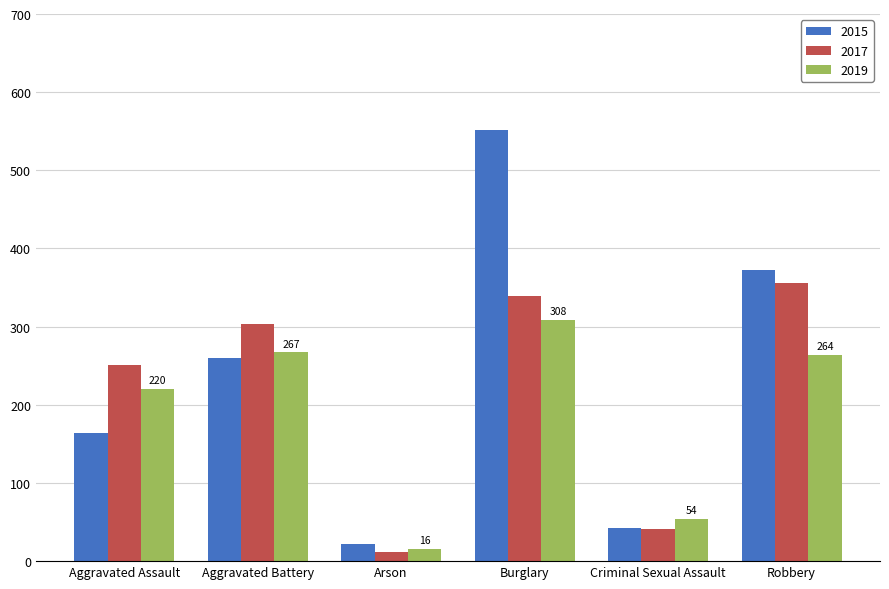

What is the label of the 4th bar from the left?

Burglary